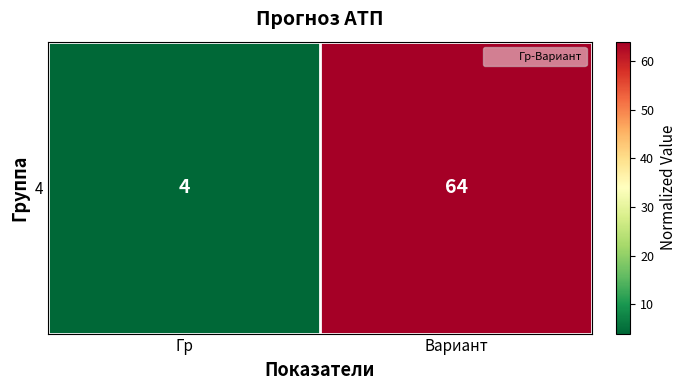

The chart shows a value of 6 at Гр. True or false?

False